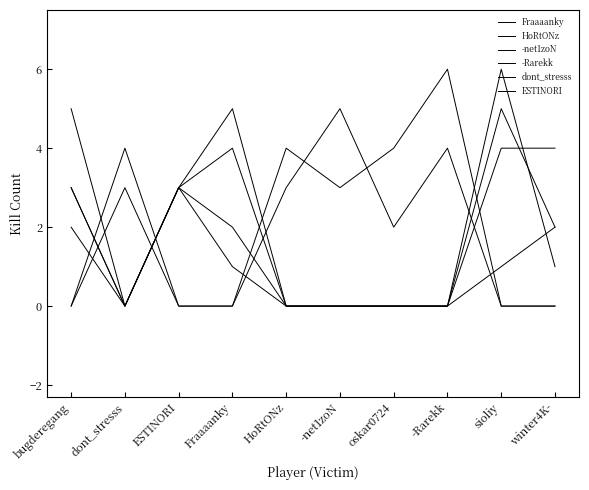

How many lines are shown in the chart?

6